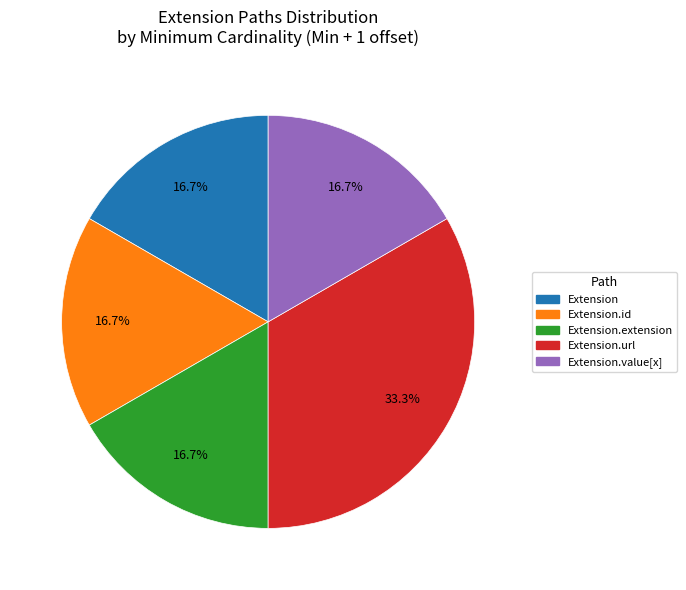

To the nearest percent, what is the average slice percentage?

20%